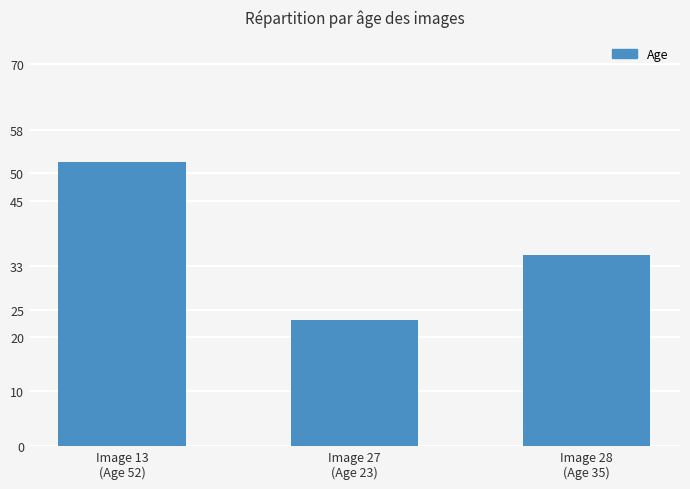

Read the value at Image 13
(Age 52), to the nearest 10.

50